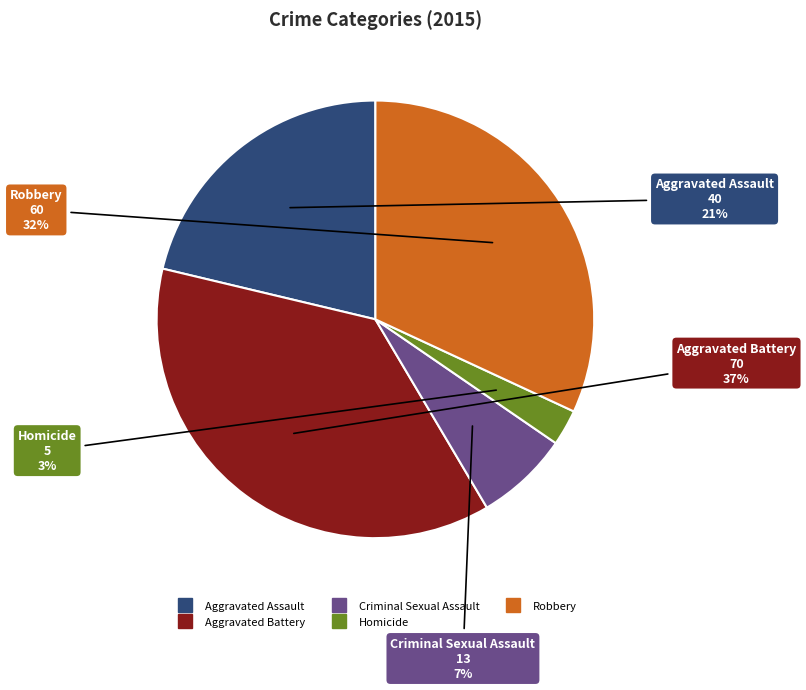

Is there any slice that represents more than half of the pie?

No